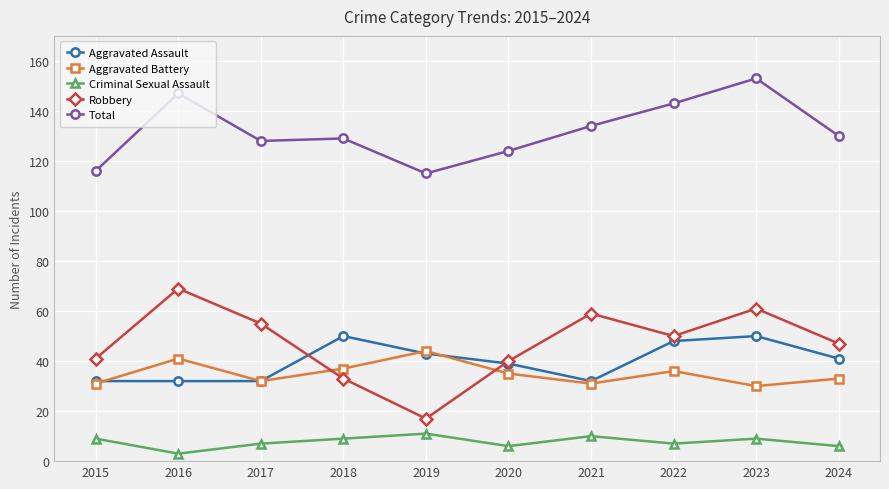

What is the total value across all series at 2015?

229